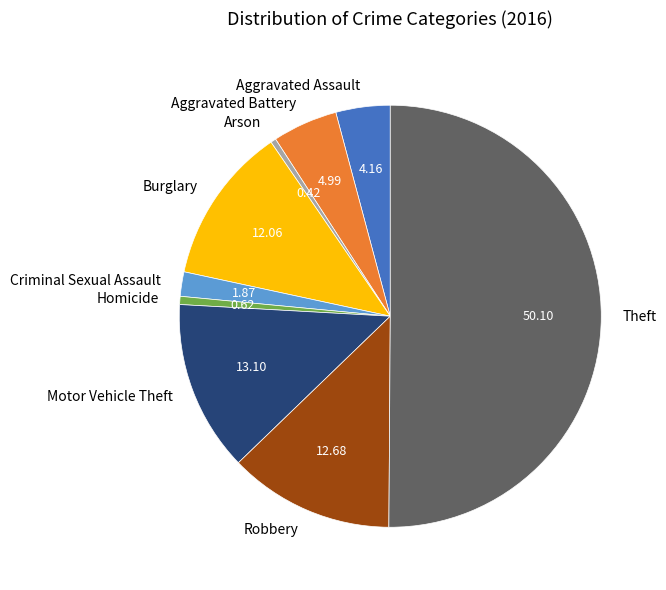

Is Aggravated Battery the majority of the pie?

No